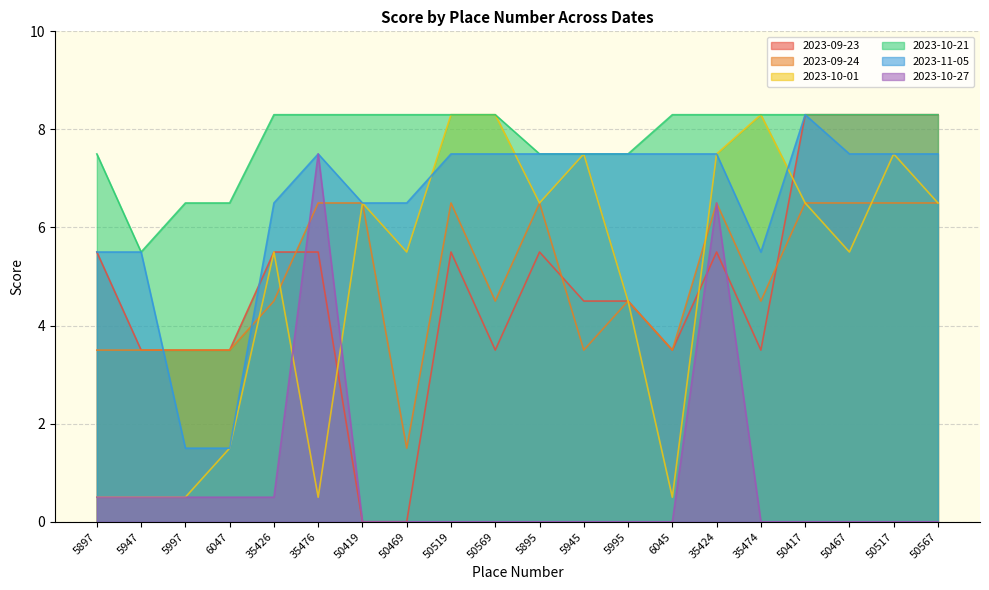

How many series are shown in this chart?

6